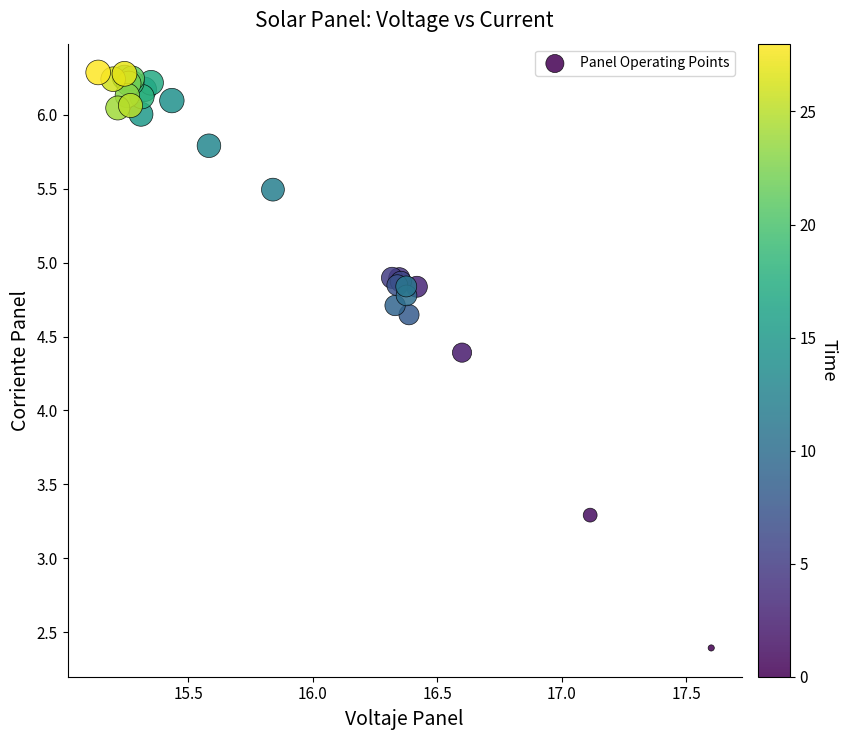

What Y value in the scatter plot is closest to 4?

4.4